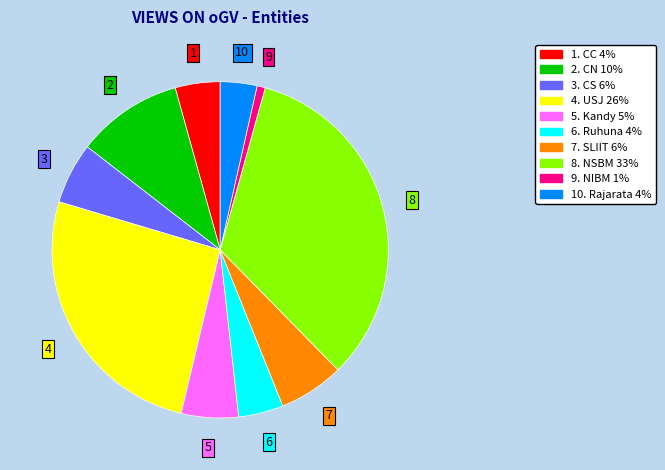

Is there a majority slice in this chart?

No